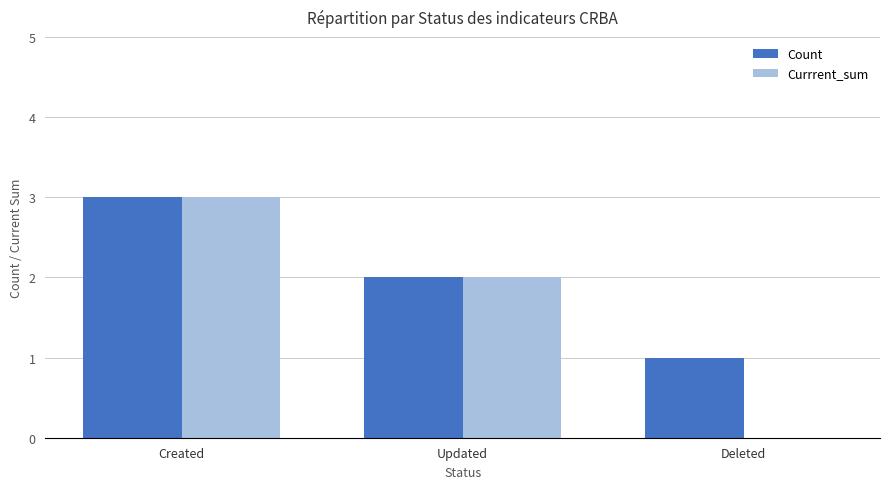

What is the sum of the Currrent_sum values at Updated and Deleted?

2